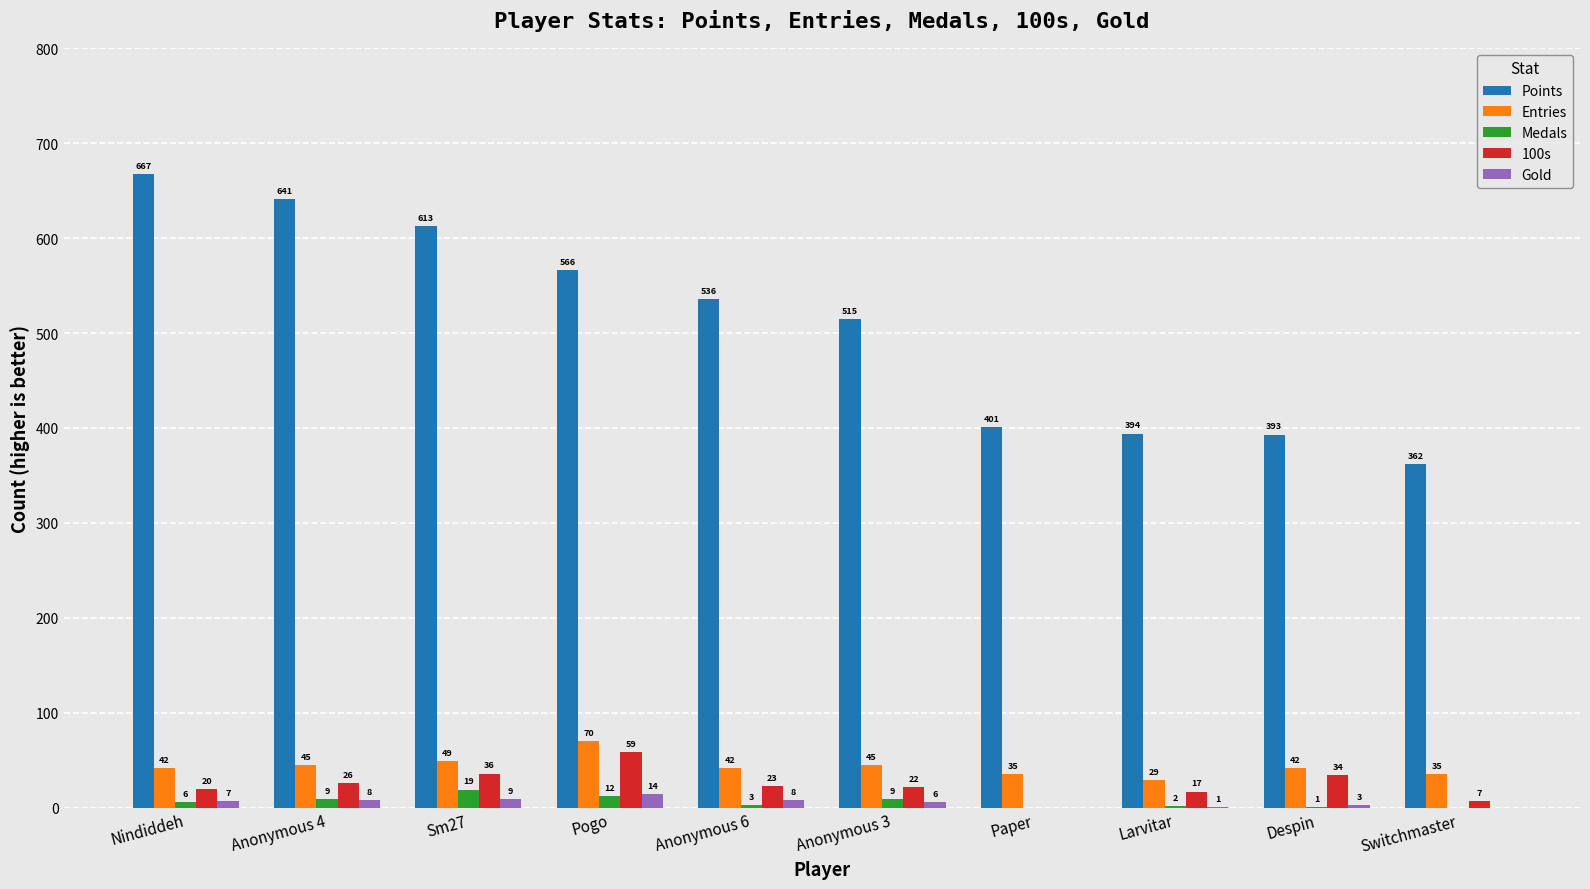

The value of Points at Anonymous 4 is 641. True or false?

True